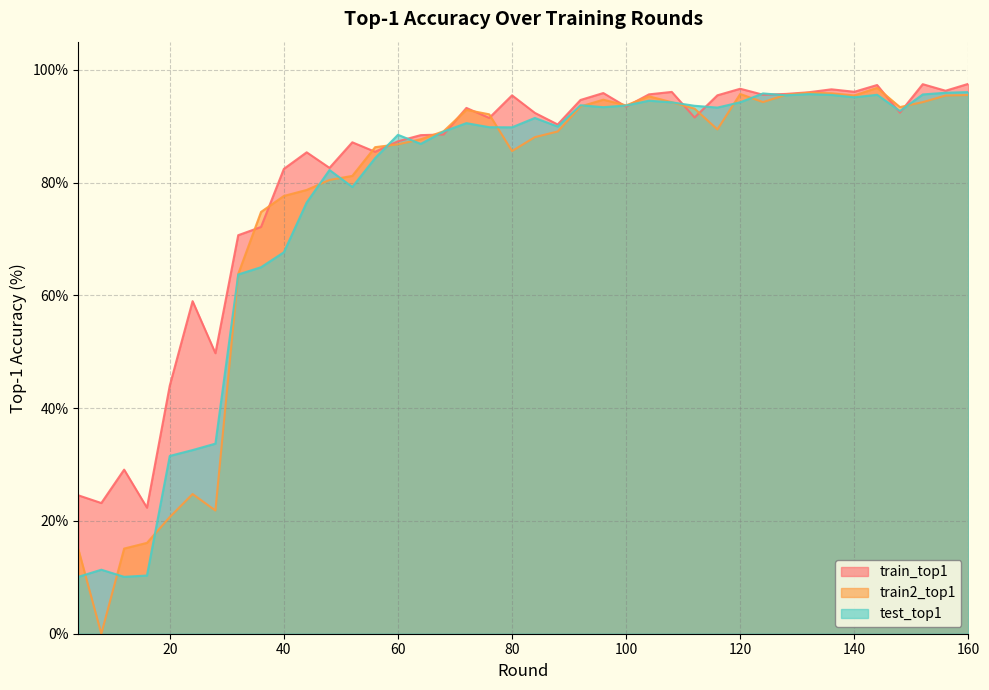

What value does the train_top1 series have at 16?

22.4